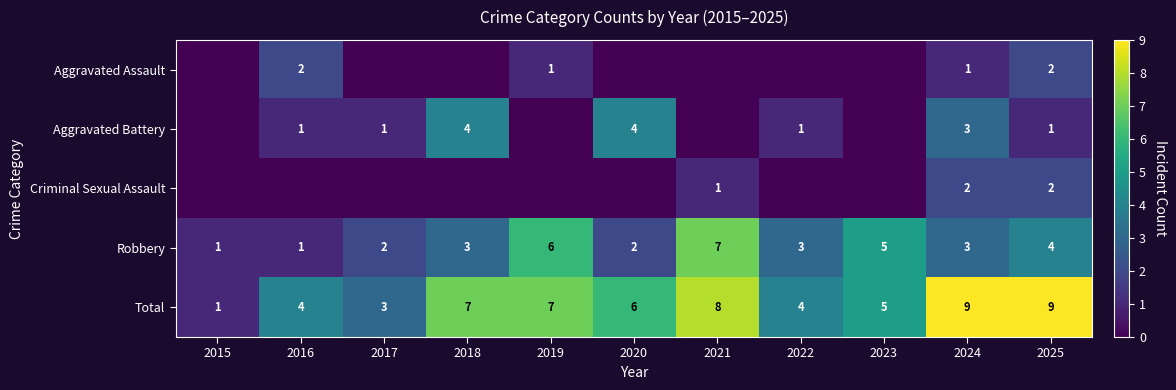

What is the greatest value displayed?

9